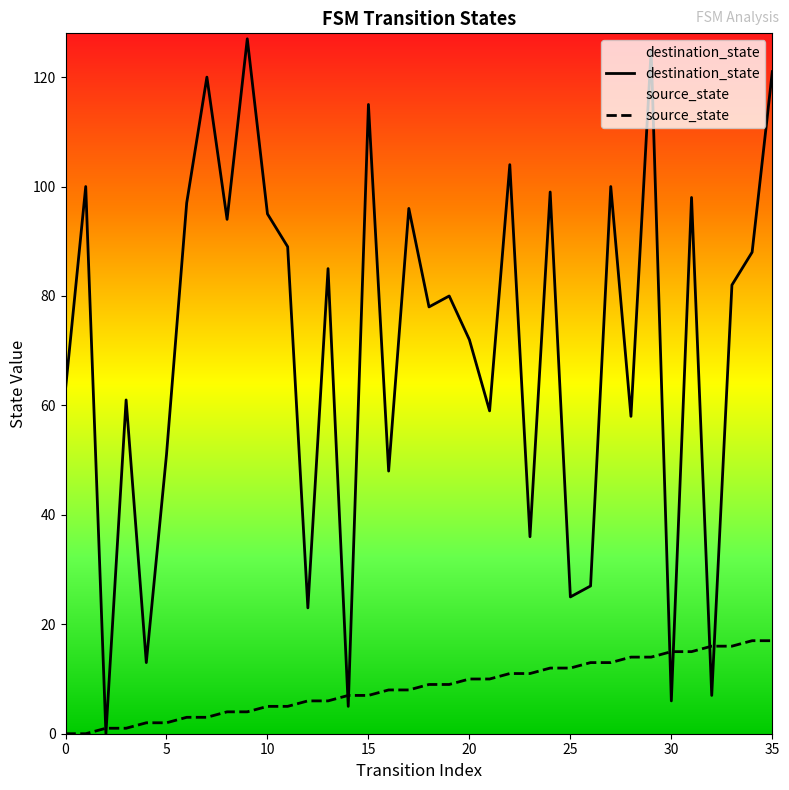

What is the difference between the highest and lowest values at 19?

71